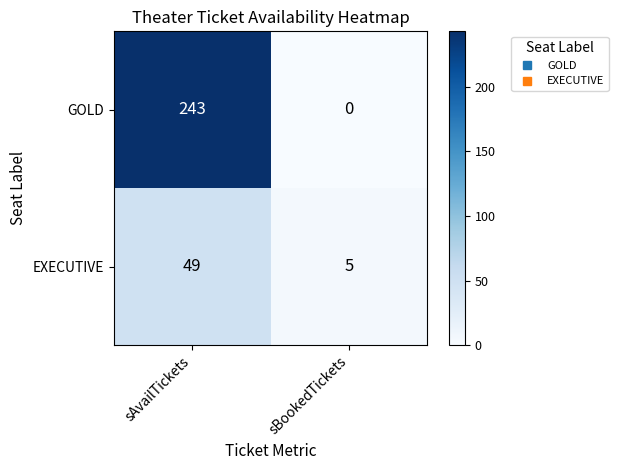

At which category is the sum across all series the highest?

sAvailTickets